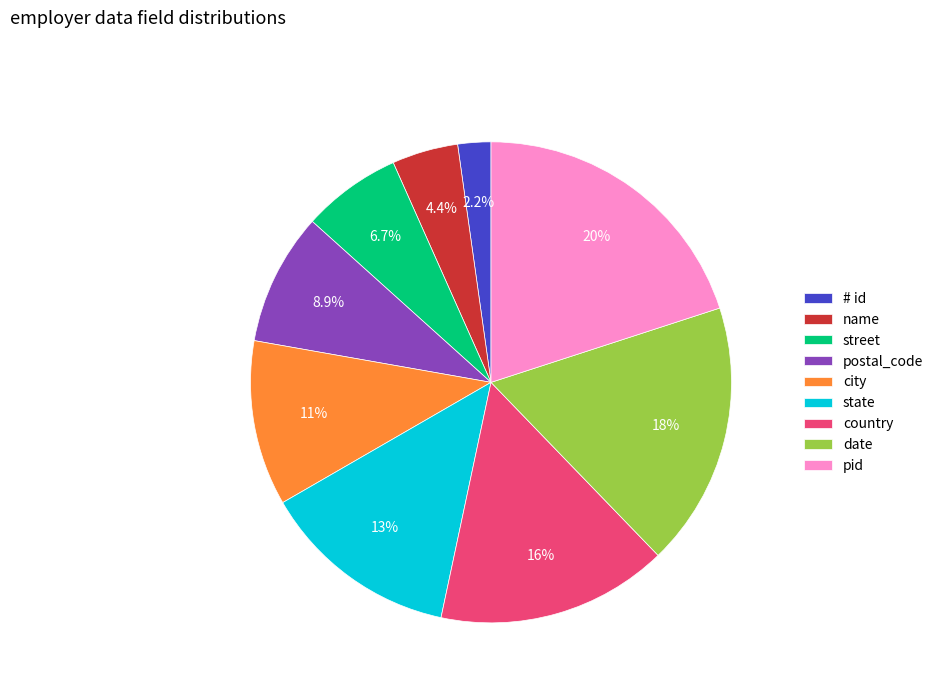

Does any single category account for the majority?

No